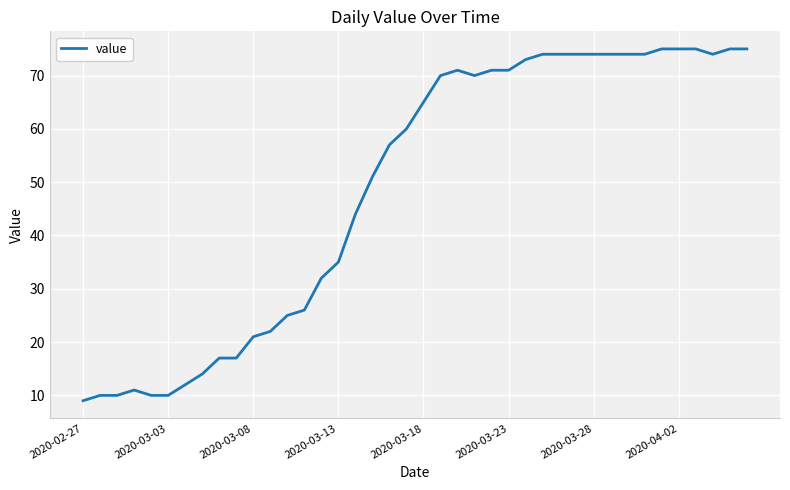

What is the maximum value shown in the chart?

75